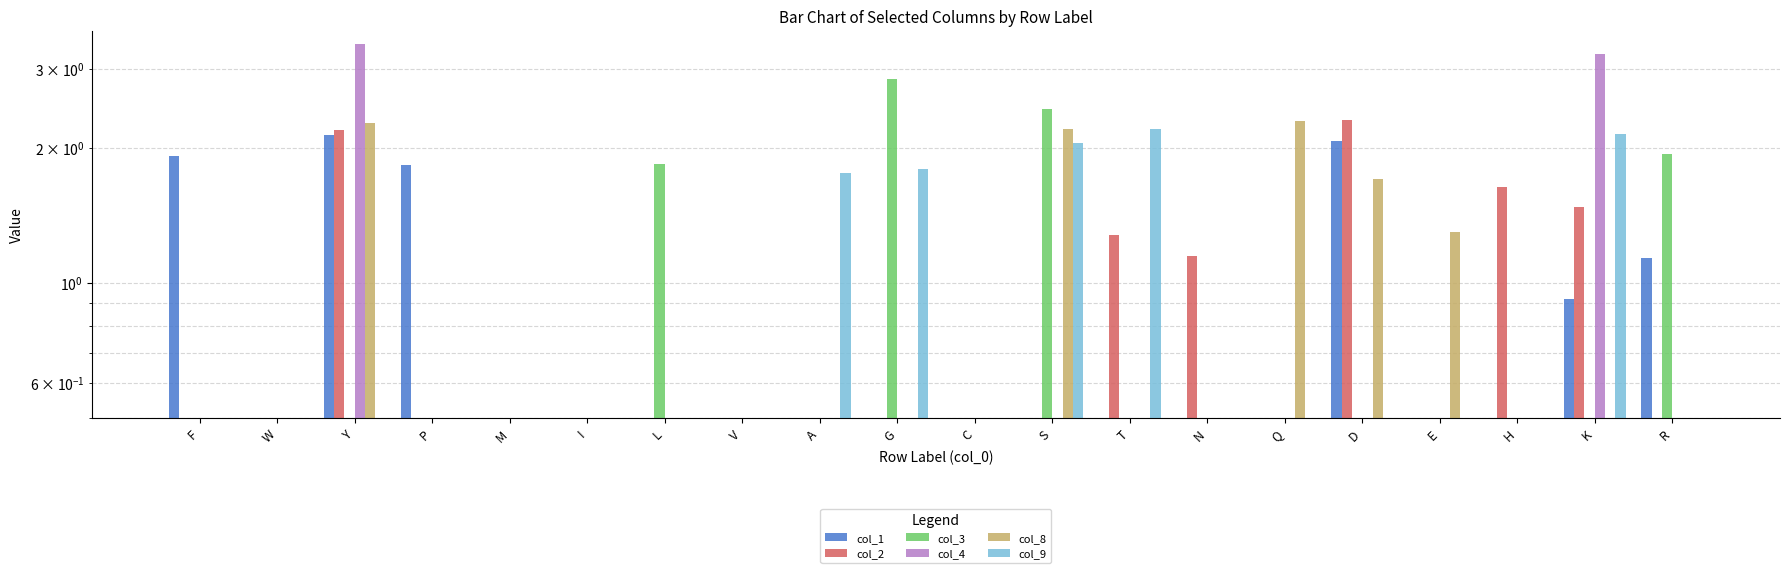

Which has a higher value, P or K?

P